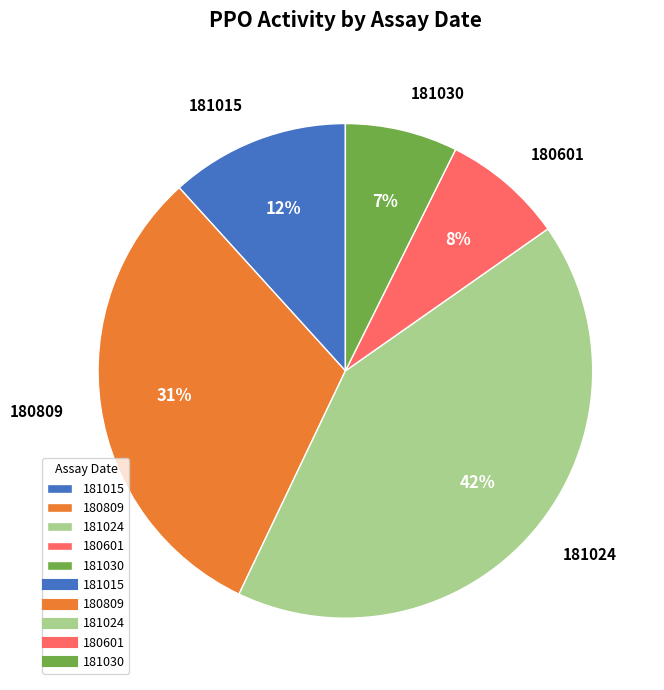

Is it true that 181024 is 42% of the pie?

True